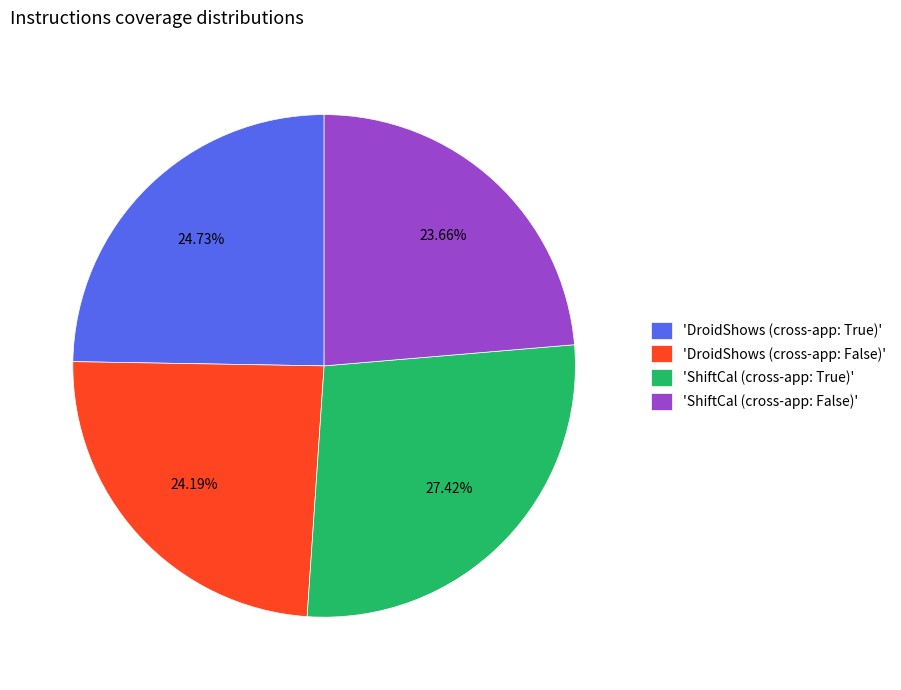

To the nearest percent, what is the difference between the largest and smallest slice percentages?

4%